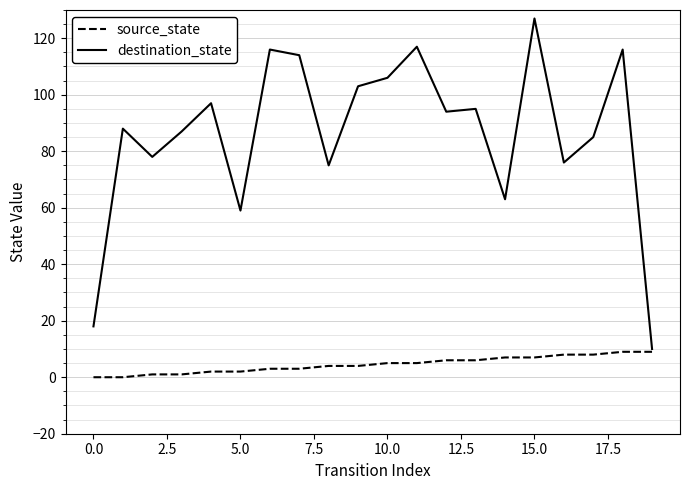

What is the maximum value shown in the chart?

127